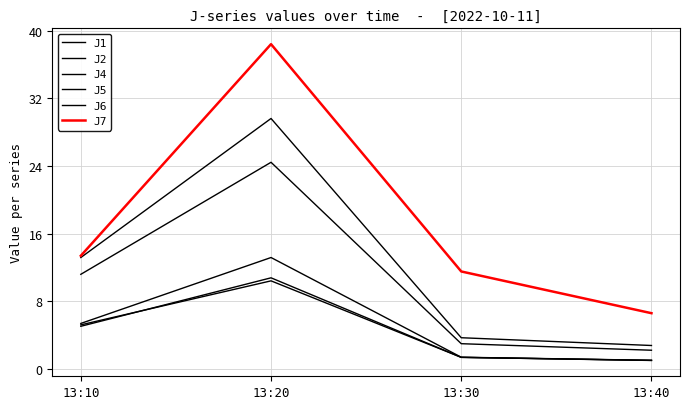

Reading left to right, extract all data points from this chart.

J1: 13:10=5.4	13:20=13.2	13:30=1.4	13:40=1.0
J2: 13:10=5.2	13:20=10.4	13:30=1.4	13:40=1.0
J4: 13:10=13.2	13:20=29.6	13:30=3.7	13:40=2.8
J5: 13:10=11.2	13:20=24.4	13:30=3.0	13:40=2.2
J6: 13:10=5.0	13:20=10.8	13:30=1.4	13:40=1.0
J7: 13:10=13.4	13:20=38.4	13:30=11.5	13:40=6.6